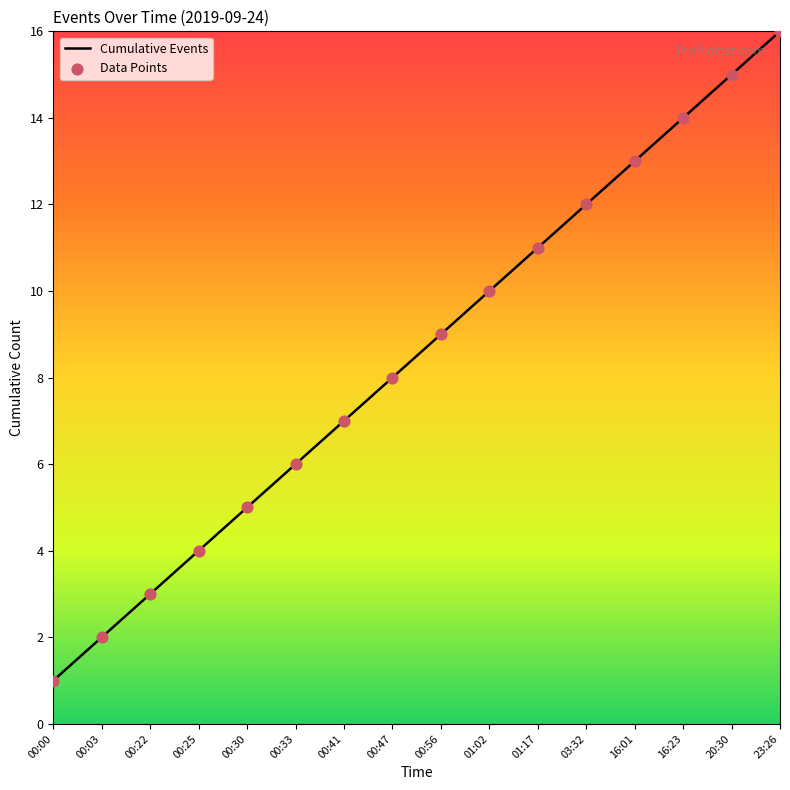

Approximately how many times larger is the value at 23:26 compared to 00:56?

1.8